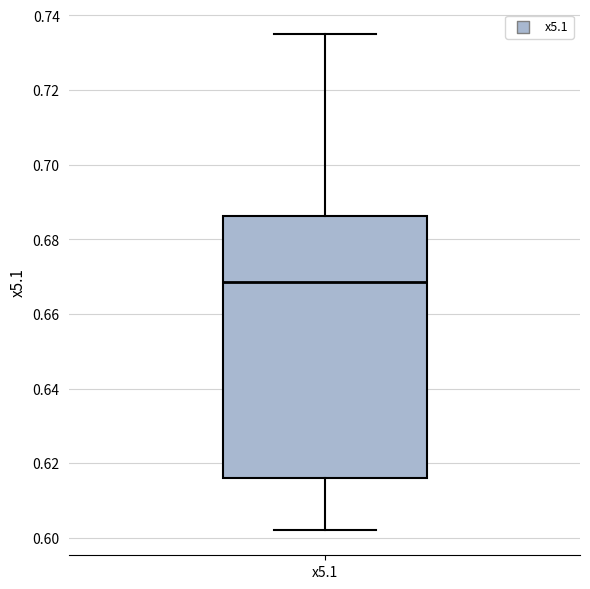

Transcribe this box plot: give where the median line is, the range the box spans, and where the two whiskers end, as read against the y-axis. The values are not printed on the chart, so give them approximately, as read against the axis.

median 0.668, box 0.616 to 0.686, whiskers 0.602 to 0.736